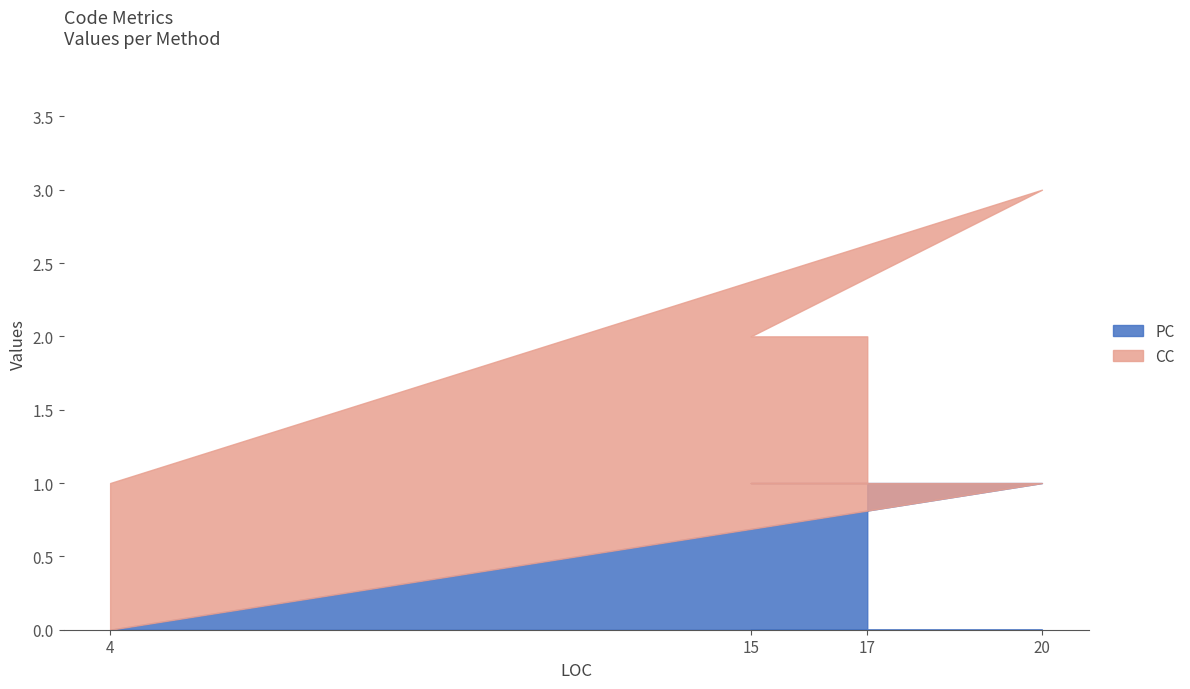

True or false: CC has more than 1 interior local peaks.

False